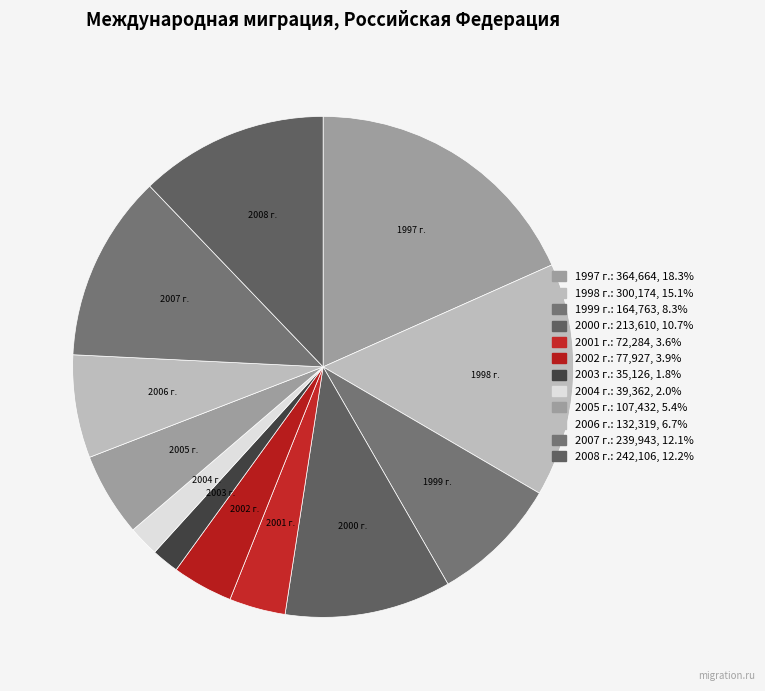

Does any single category account for the majority?

No